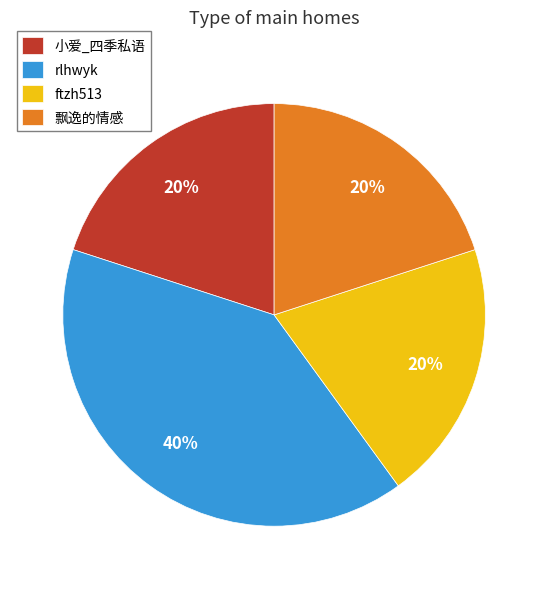

True or false: ftzh513 accounts for 20% of the total.

True